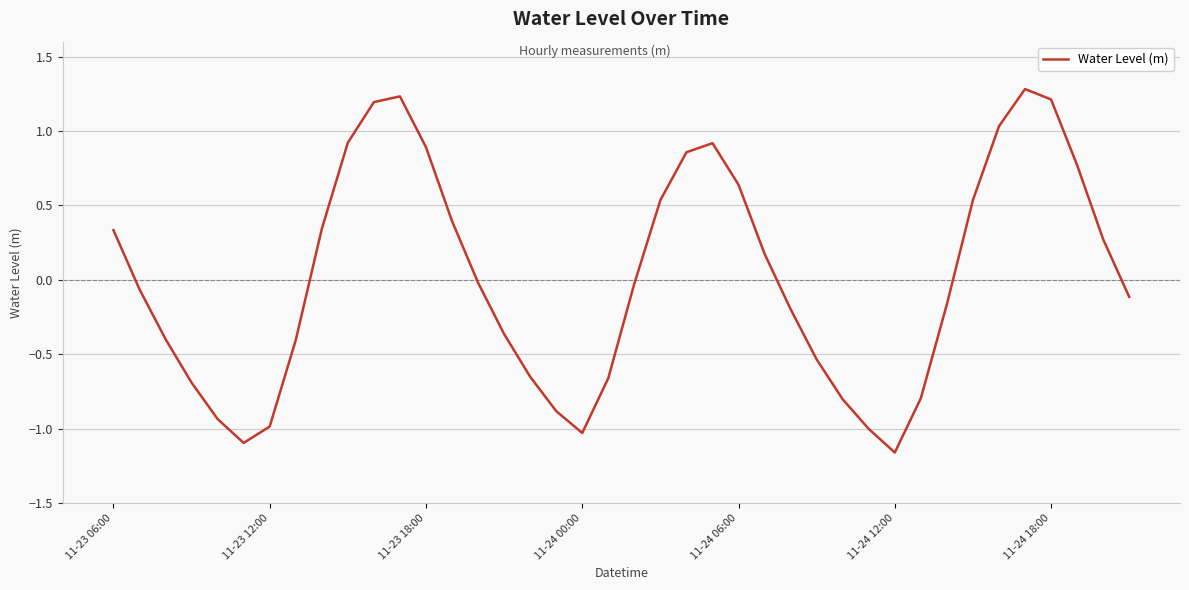

What is the greatest value displayed?

1.3